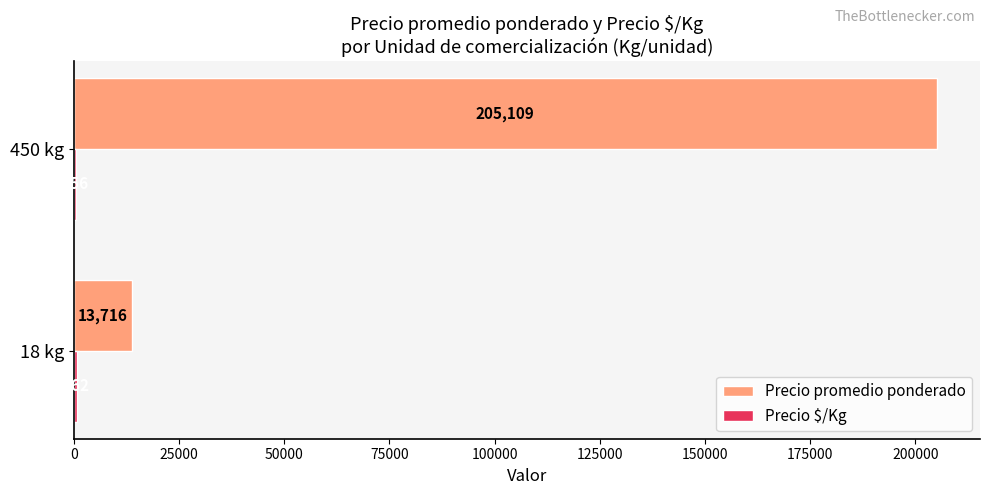

Where is Precio promedio ponderado nearest to the value 109412?

18 kg